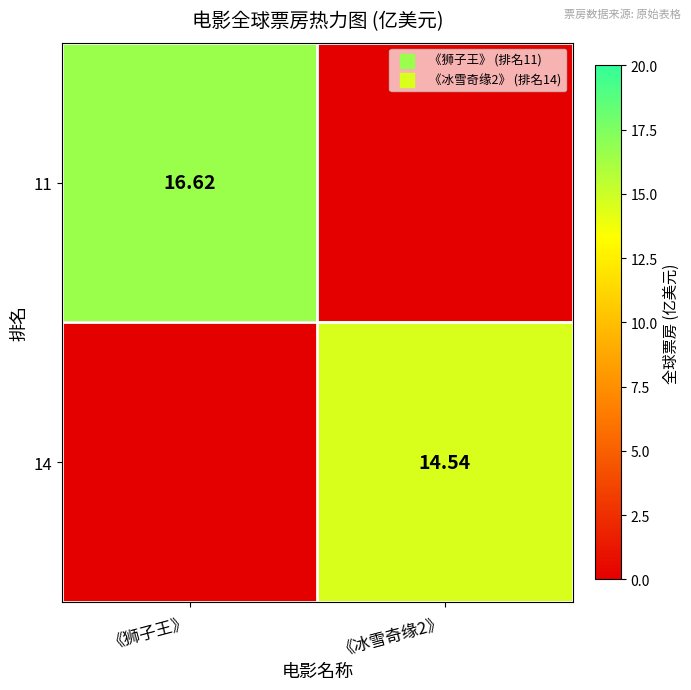

Is the value of 11 at 《狮子王》 greater than the value of 14 at 《冰雪奇缘2》?

Yes